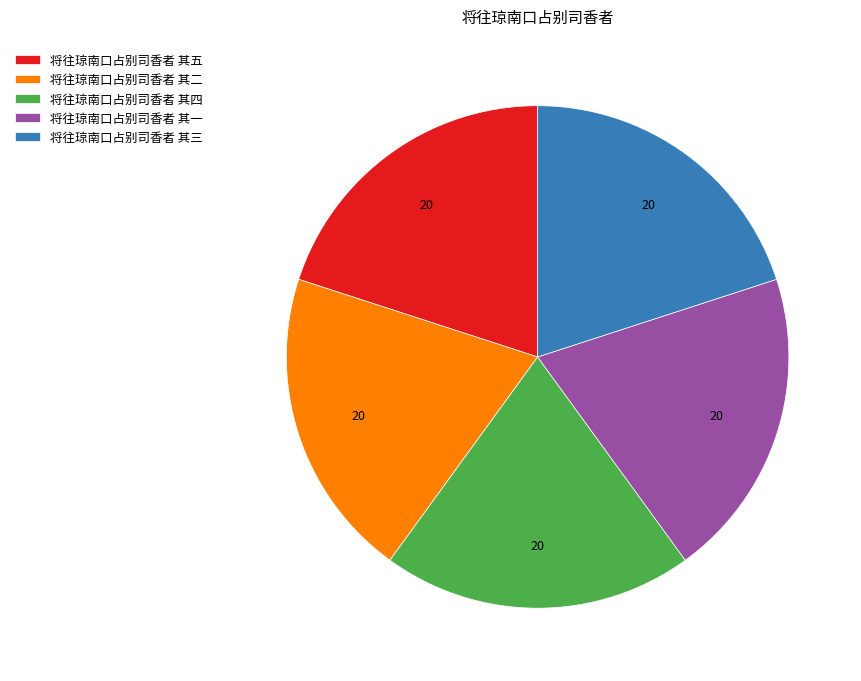

Does 将往琼南口占别司香者 其二 account for over 50% of the chart?

No